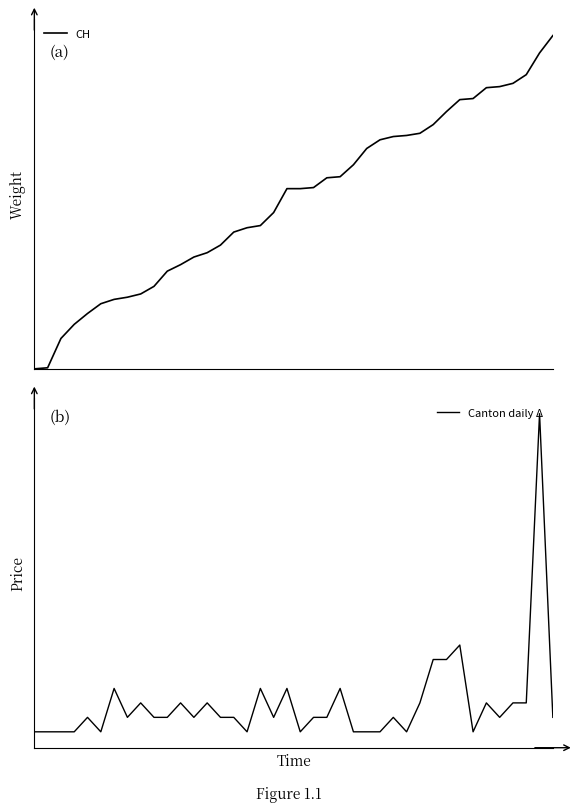

True or false: CH and Canton daily Δ intersect in this chart.

False